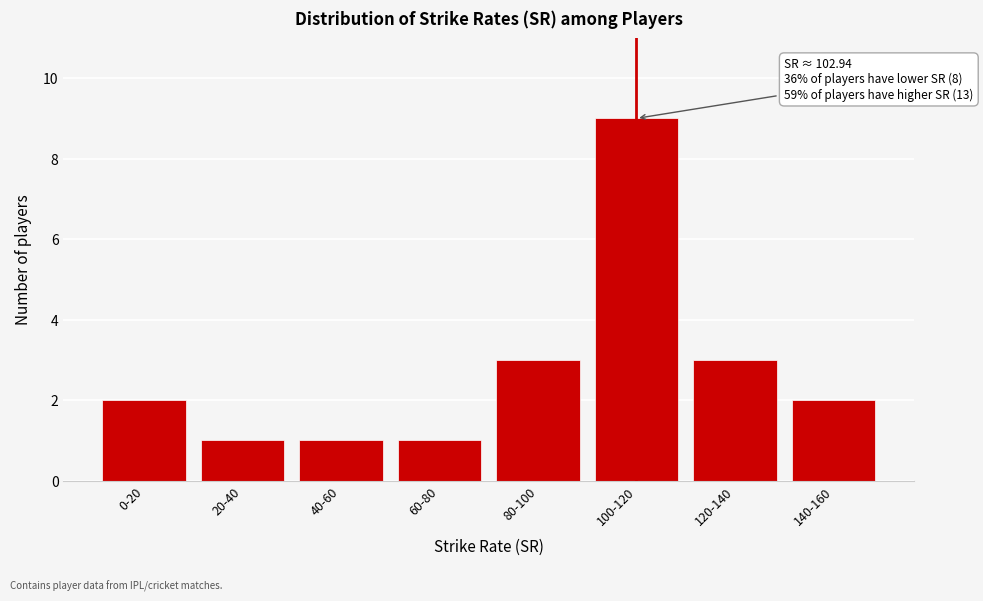

Reading left to right, extract all data points from this chart.

2	1	1	1	3	9	3	2